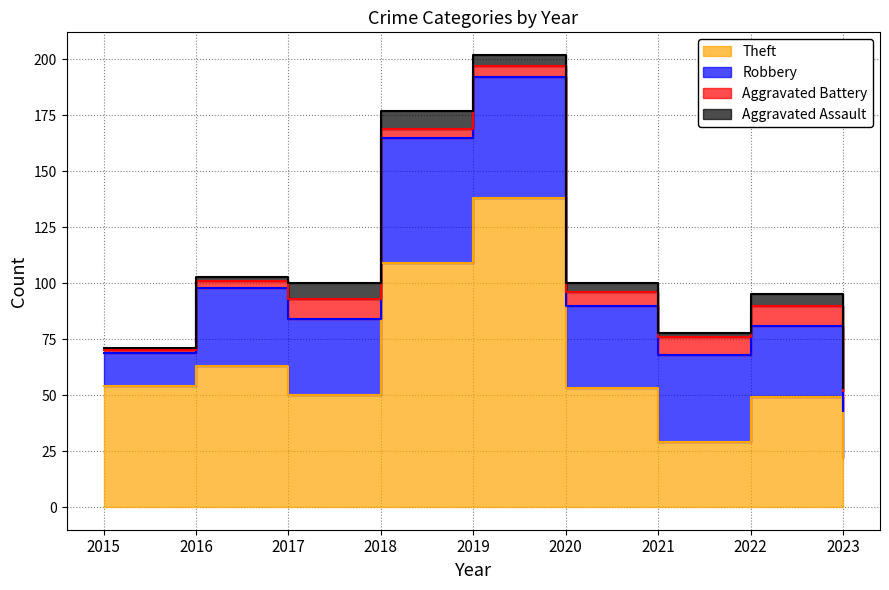

At which category does the chart reach its minimum across all series?

2015